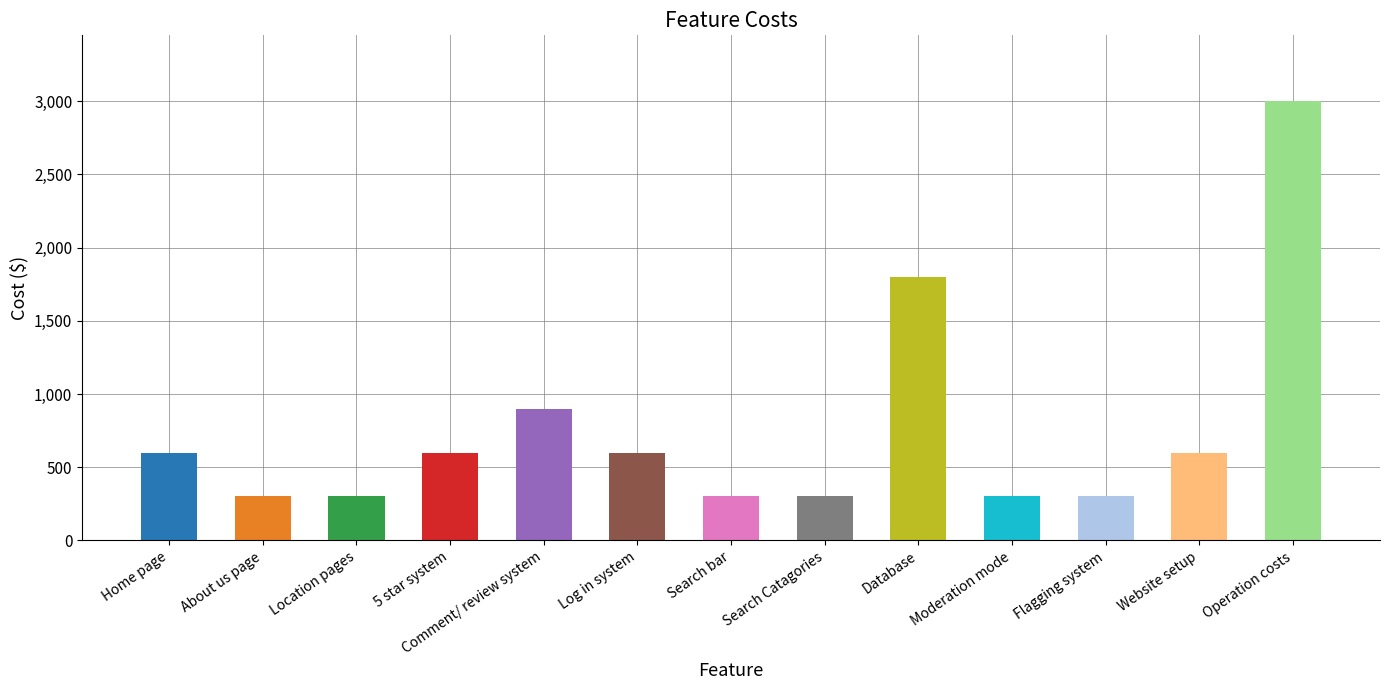

Reading right to left, list all the values displayed in this chart.

Operation costs=3000	Website setup=600	Flagging system=300	Moderation mode=300	Database=1800	Search Catagories=300	Search bar=300	Log in system=600	Comment/ review system=900	5 star system=600	Location pages=300	About us page=300	Home page=600